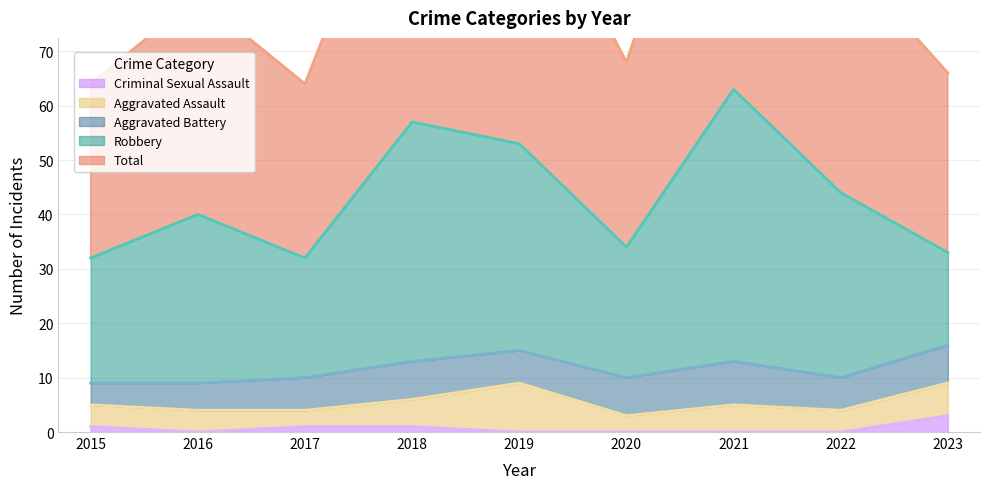

Reading left to right, what are all the values shown in this chart?

Aggravated Assault: 2015=4	2016=4	2017=3	2018=5	2019=9	2020=3	2021=5	2022=4	2023=6
Aggravated Battery: 2015=4	2016=5	2017=6	2018=7	2019=6	2020=7	2021=8	2022=6	2023=7
Criminal Sexual Assault: 2015=1	2016=0	2017=1	2018=1	2019=0	2020=0	2021=0	2022=0	2023=3
Robbery: 2015=23	2016=31	2017=22	2018=44	2019=38	2020=24	2021=50	2022=34	2023=17
Total: 2015=32	2016=40	2017=32	2018=57	2019=53	2020=34	2021=63	2022=44	2023=33